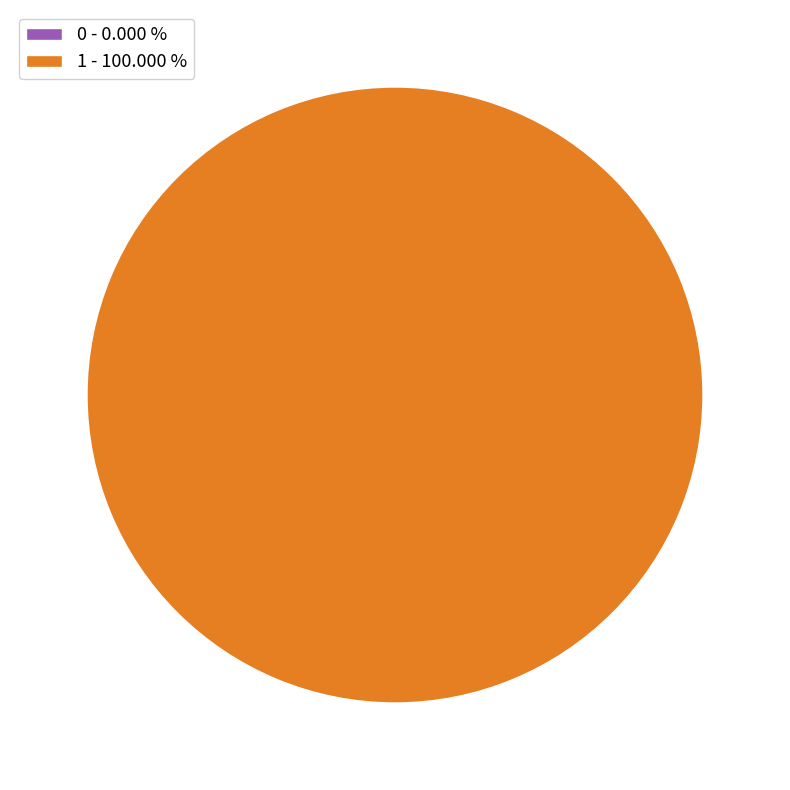

How many slices are in this pie chart?

2